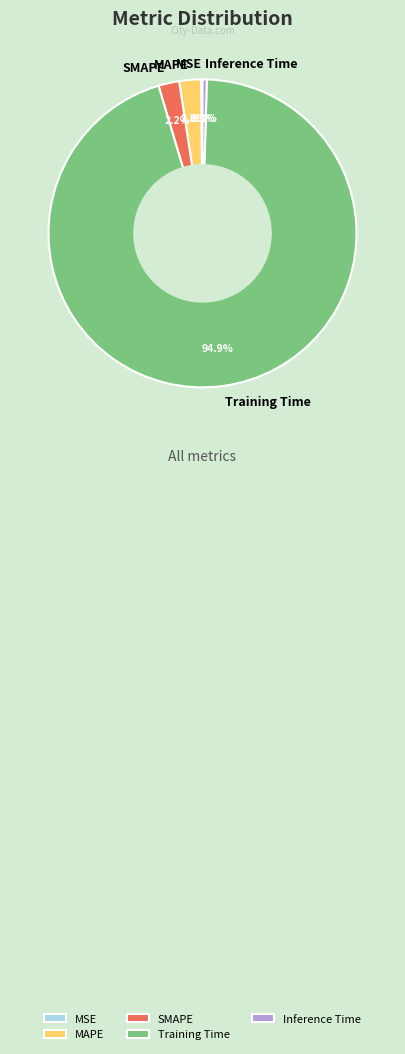

Do SMAPE and MAPE together represent more than half of the pie?

No